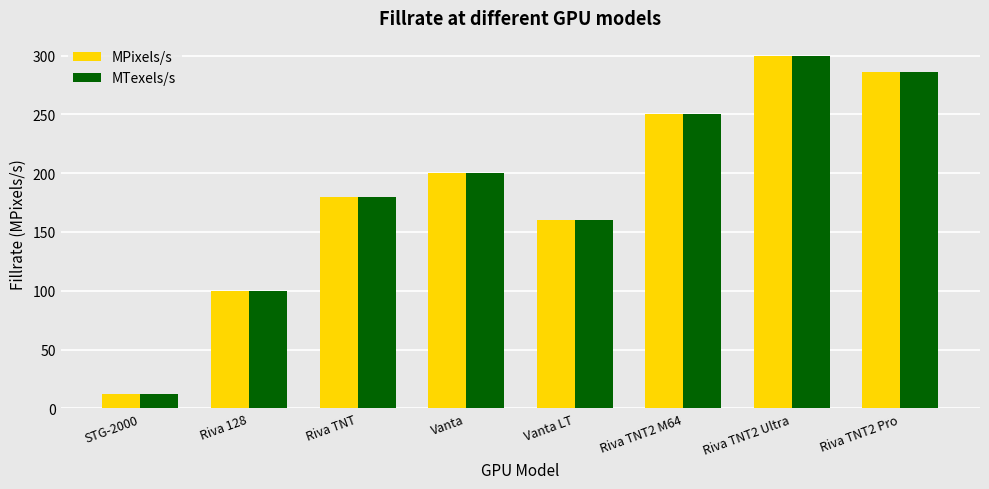

True or false: MPixels/s has a value of 99 at Vanta LT.

False